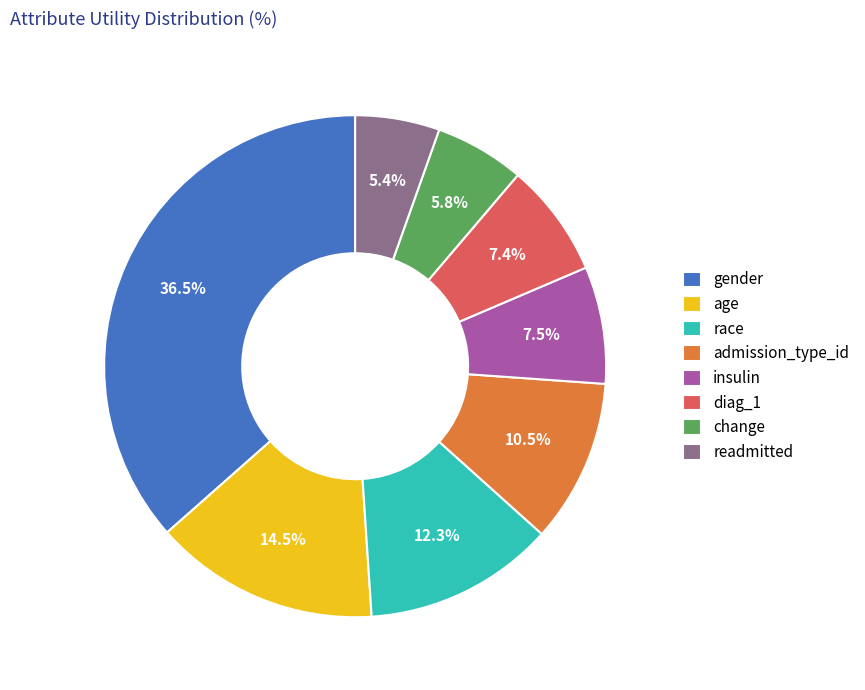

What is the total percentage of gender and diag_1?

43.9%